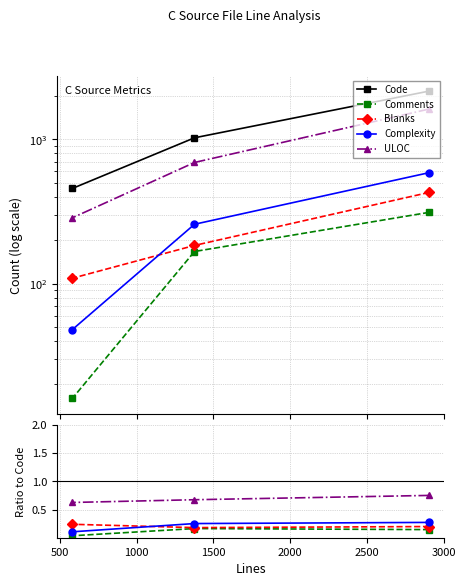

At which label does ULOC first exceed 692?

2904